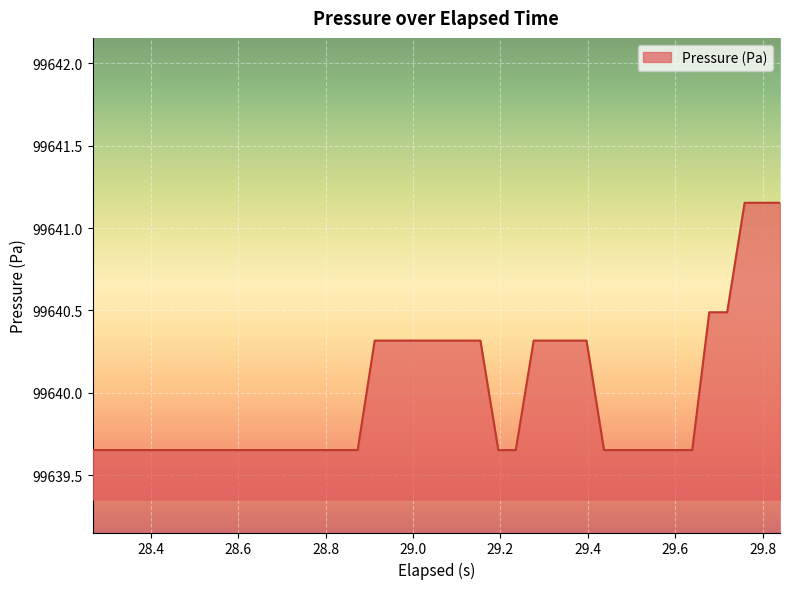

Reading left to right, list all the values displayed in this chart.

99639.7	99639.7	99639.7	99639.7	99639.7	99639.7	99639.7	99639.7	99639.7	99639.7	99639.7	99639.7	99639.7	99639.7	99639.7	99639.7	99640.3	99640.3	99640.3	99640.3	99640.3	99640.3	99640.3	99639.7	99639.7	99640.3	99640.3	99640.3	99640.3	99639.7	99639.7	99639.7	99639.7	99639.7	99639.7	99640.5	99640.5	99641.2	99641.2	99641.2